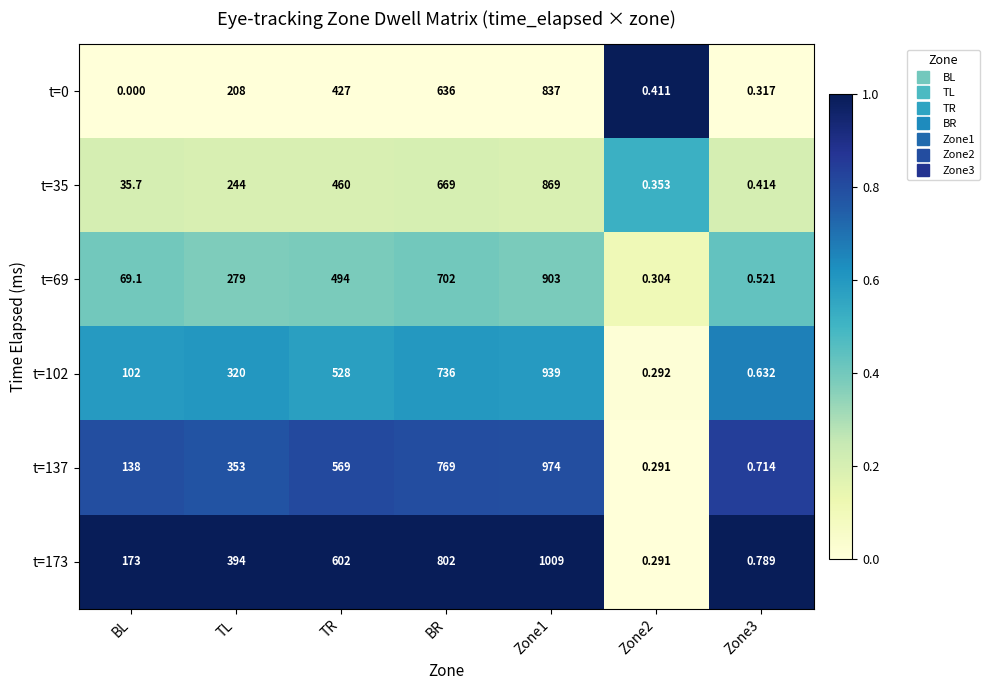

Count the number of categories in the chart.

7